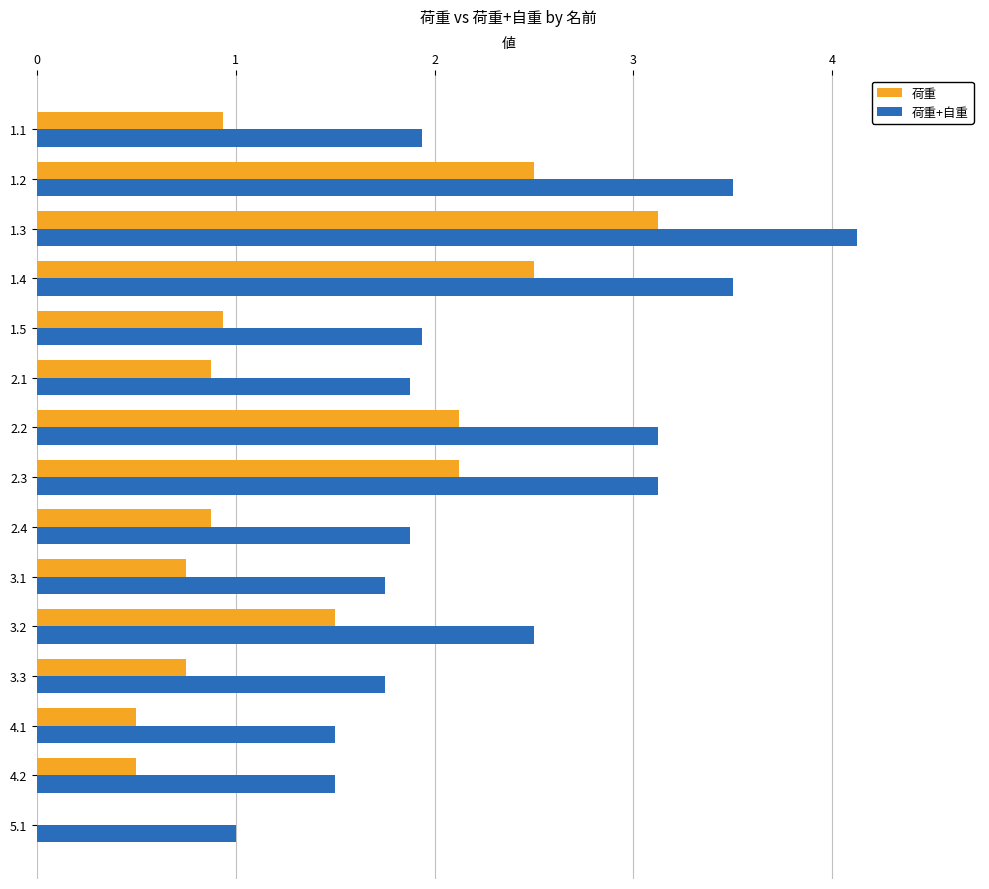

Which category has the highest value across all series?

1.3